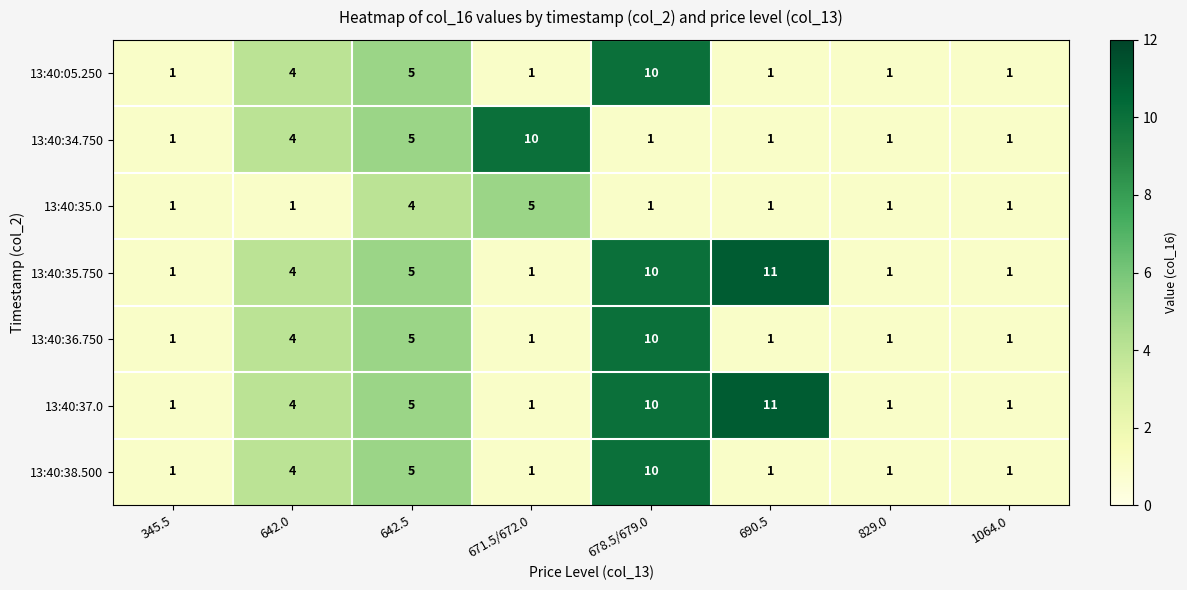

Is it true that 13:40:05.250 equals 4 at 642.0?

True